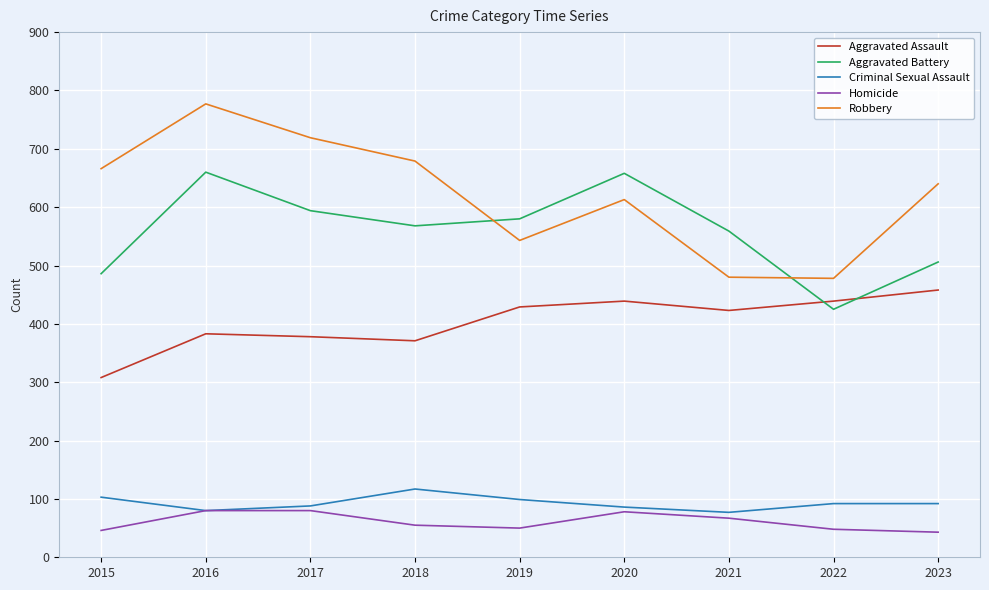

Rank the series by their maximum value, from highest to lowest.

Robbery, Aggravated Battery, Aggravated Assault, Criminal Sexual Assault, Homicide